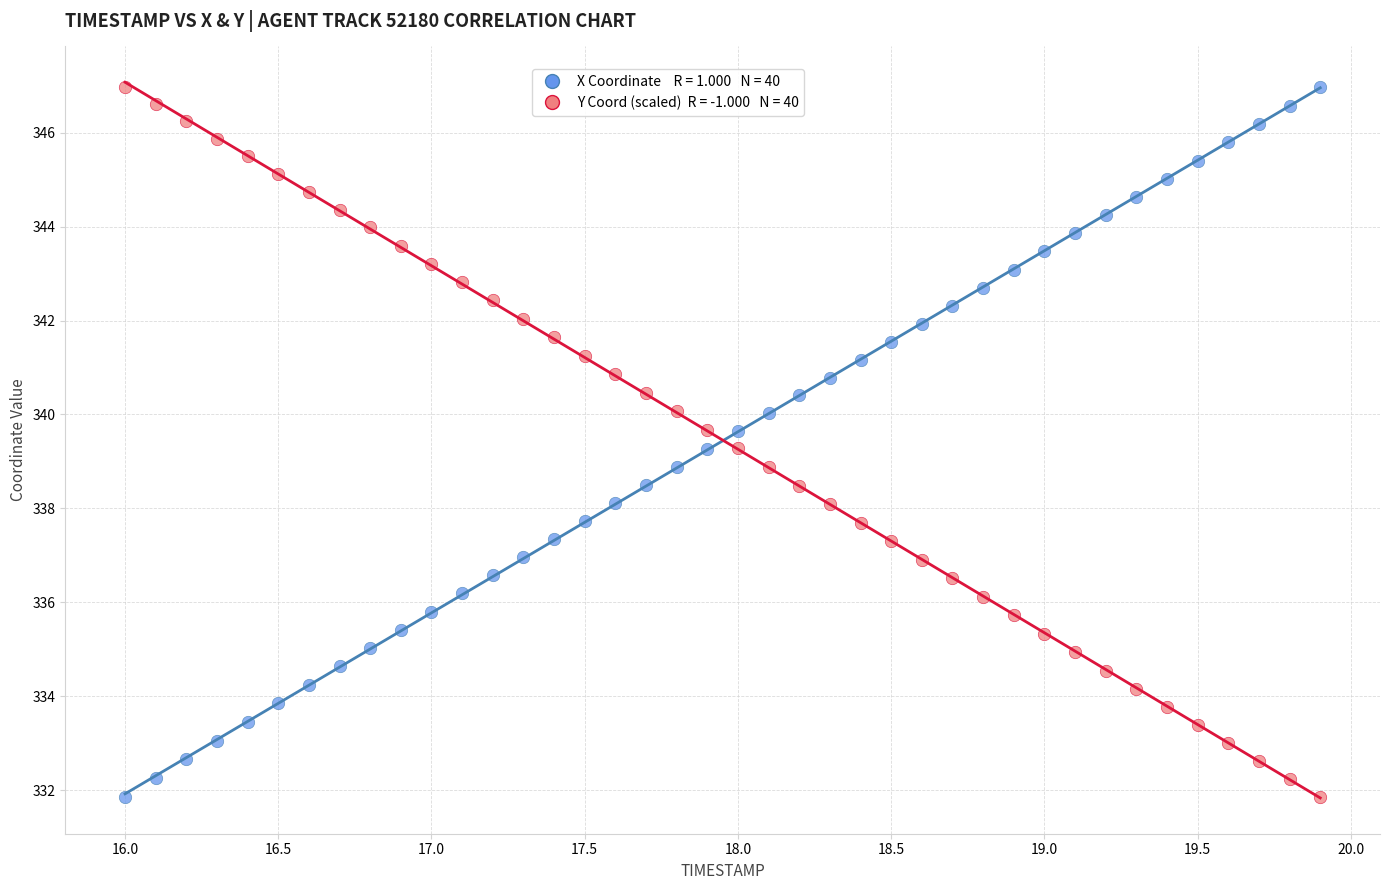

Across all data points, what is the range of Y values (max minus min)?

15.1